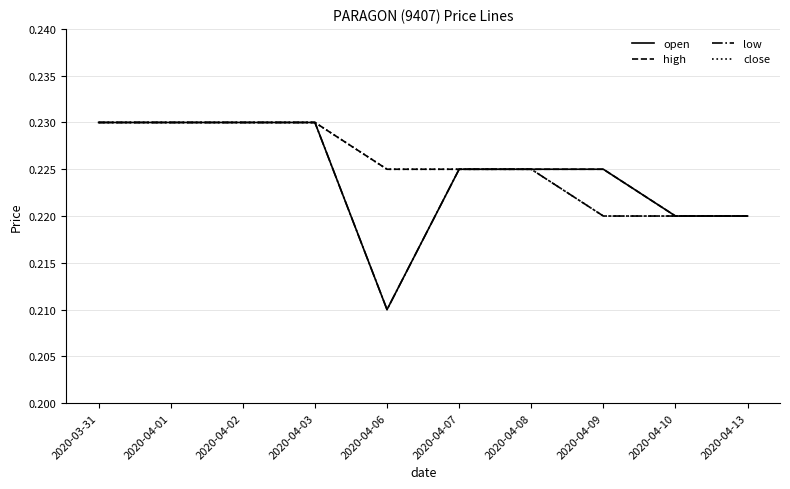

What position from the right is 2020-04-13?

1